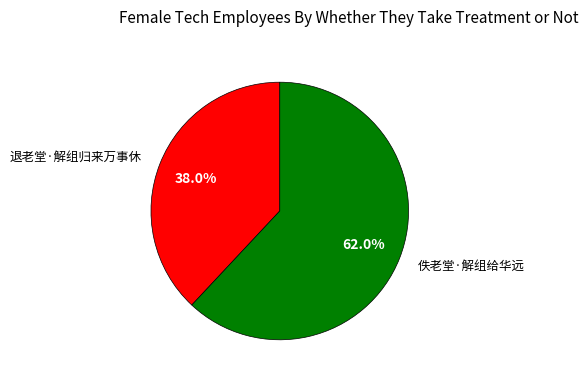

To the nearest percent, what is the difference between the largest and smallest slice percentages?

24%